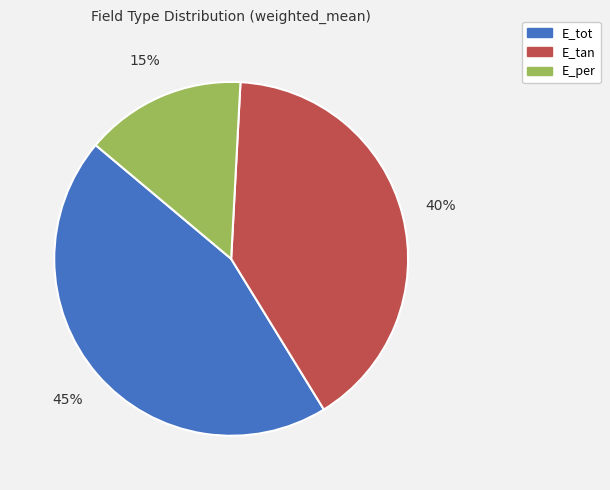

Which slice is the smallest?

E_per